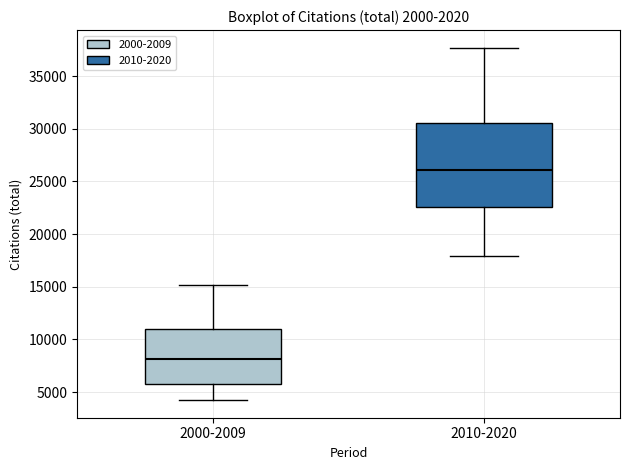

Where does the lower whisker of the box for 2000-2009 end on the y-axis? The values are not printed on the chart, so give them approximately, as read against the axis.

4000